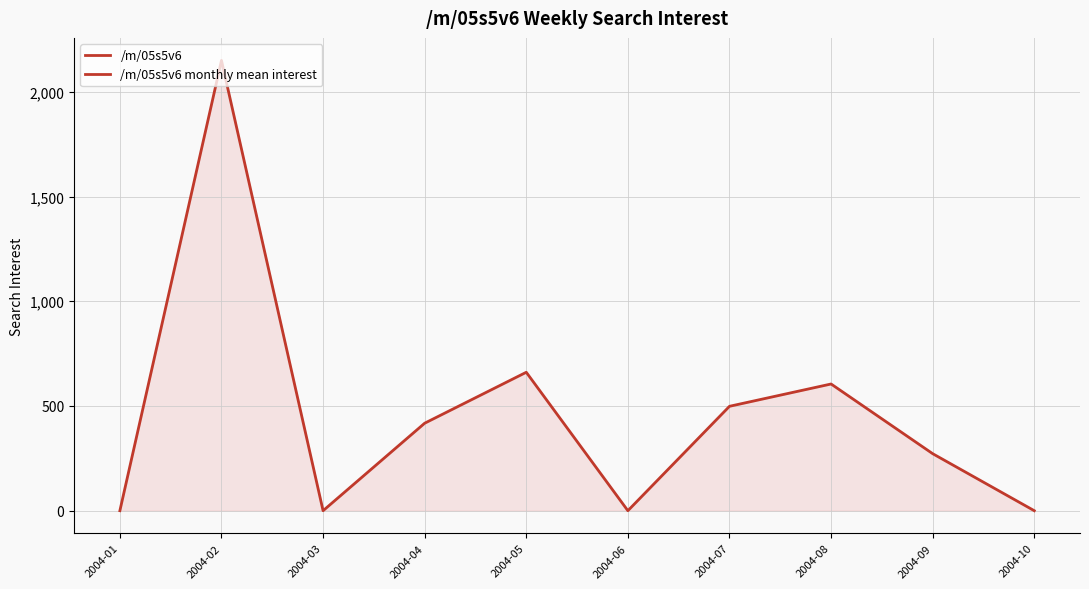

Rank the categories by value from lowest to highest.

2004-01, 2004-03, 2004-06, 2004-10, 2004-09, 2004-04, 2004-07, 2004-08, 2004-05, 2004-02